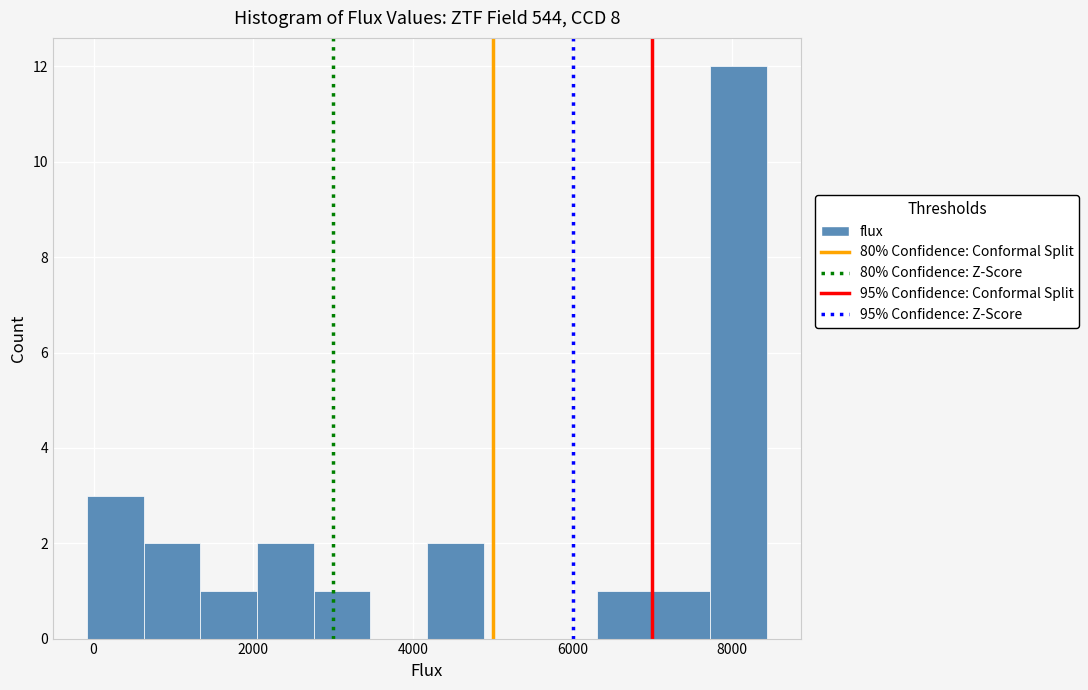

Around what value on the x-axis is the tallest bar? Give the approximate position of its centre, as read against the axis.

8000